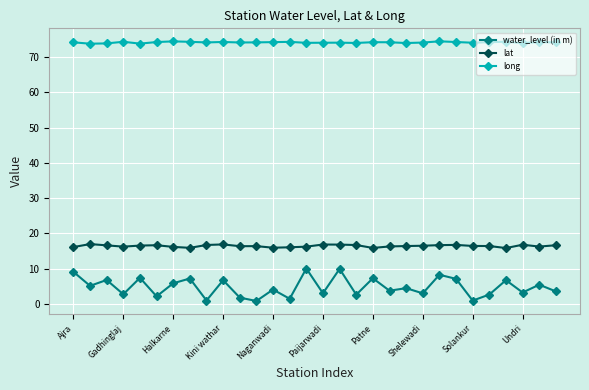

What is the value of the water_level (in m) point at the 13th from the left?

4.1